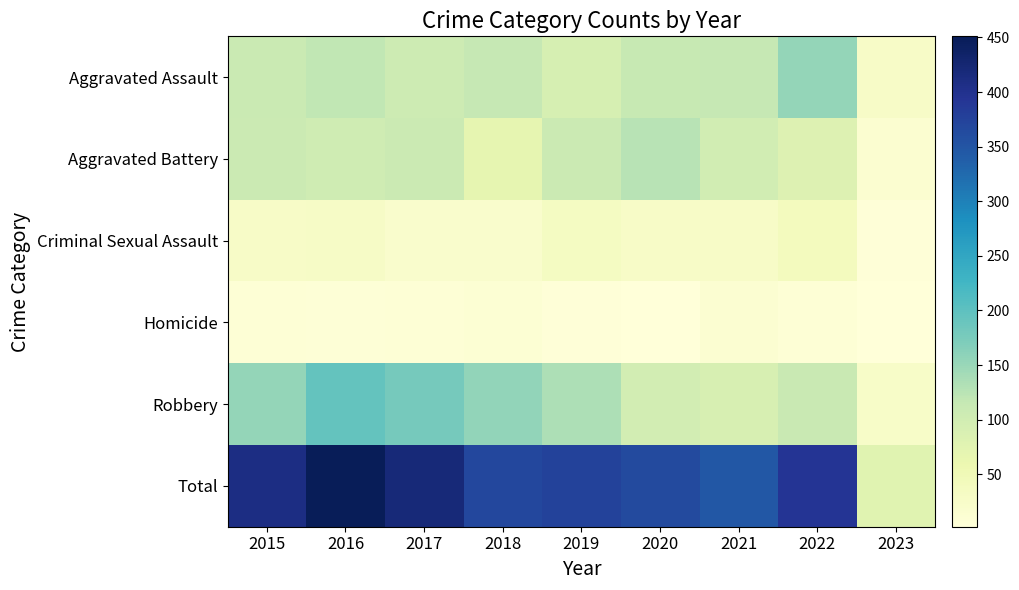

Which series has the largest range (max minus min)?

Total